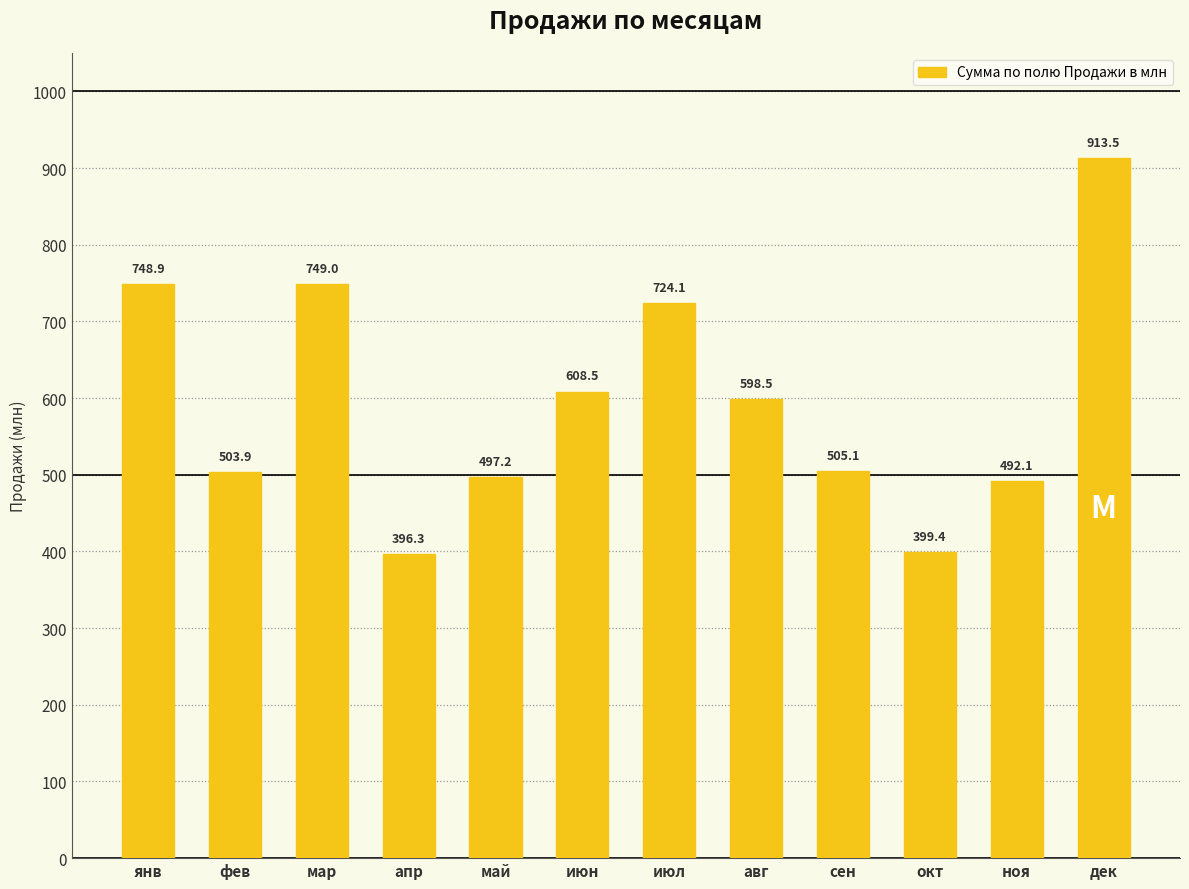

At which category does the chart reach its peak across all series?

дек